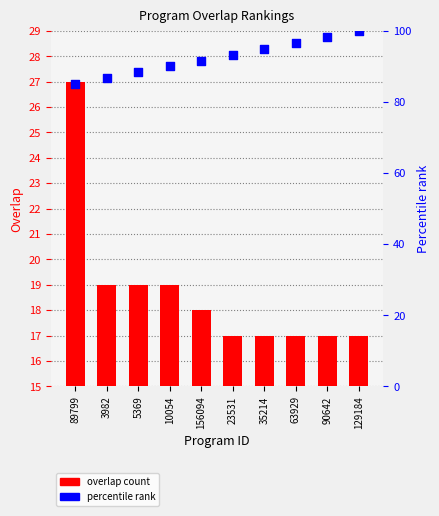

What is the total value across all series at 5369?

107.3